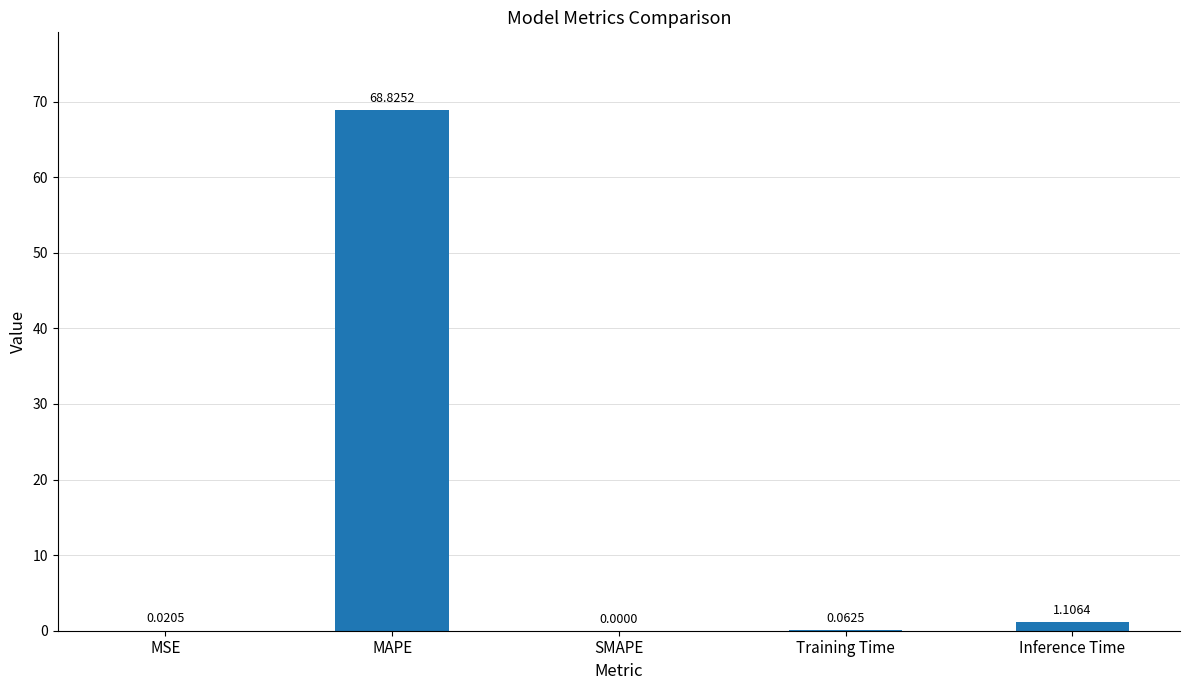

True or false: the data shows 0.0 at SMAPE.

True